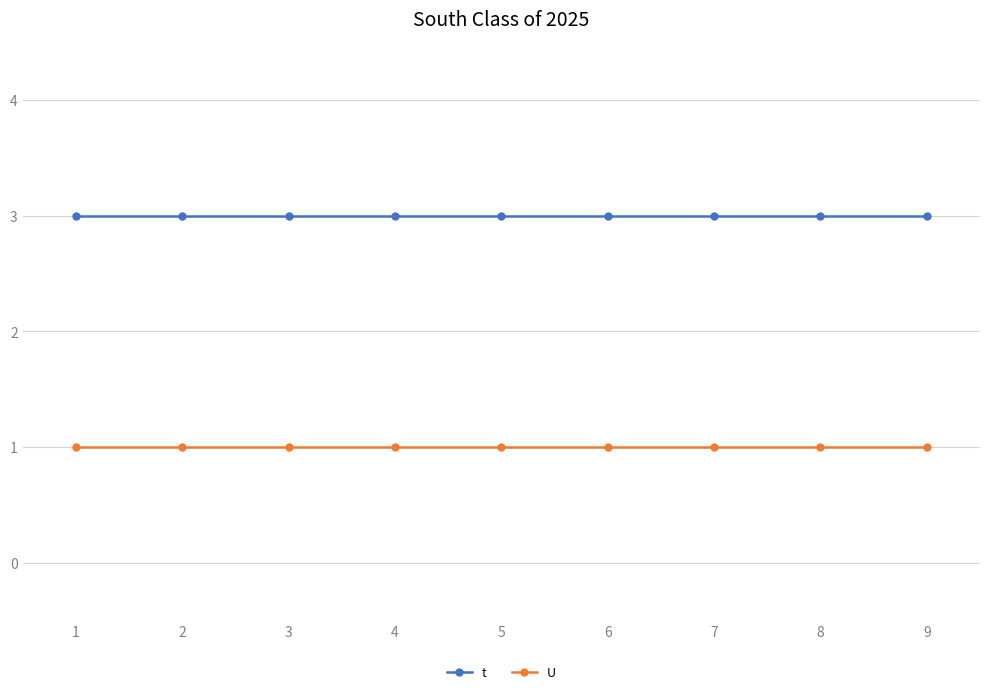

Is this an area chart (filled region under the line)?

No